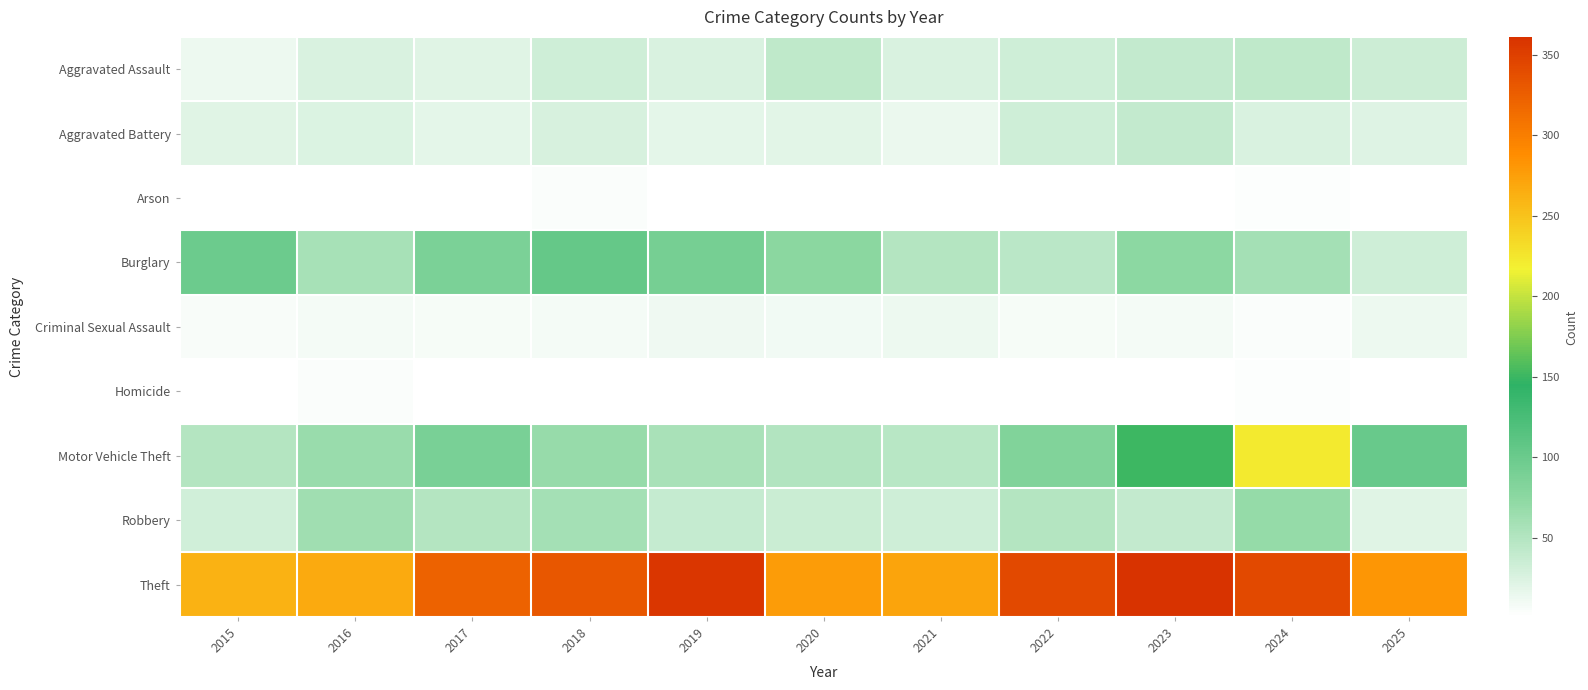

What is the difference between the maximum and minimum values in the Aggravated Assault series?

30.0